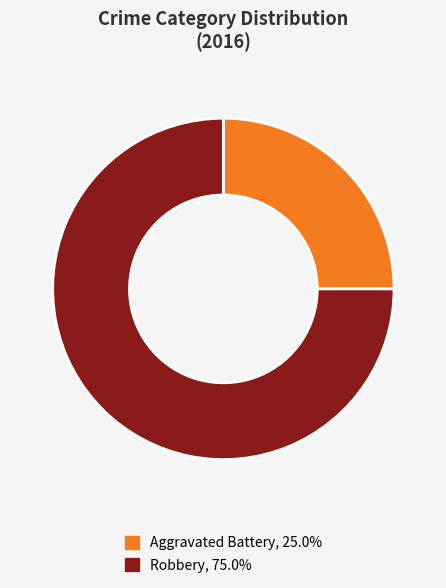

Is there a majority slice in this chart?

Yes